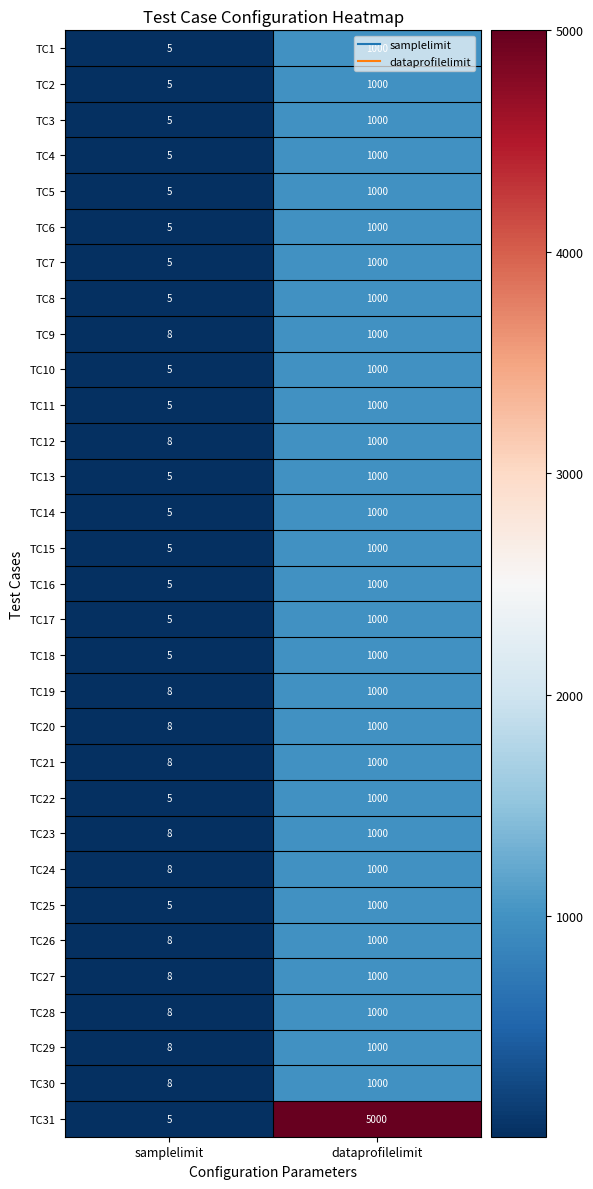

How many data points does each series have?

2